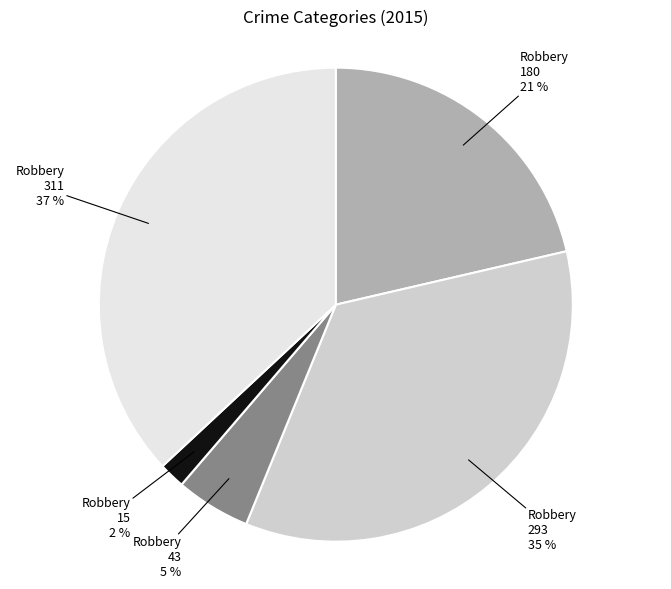

Is there a majority slice in this chart?

No